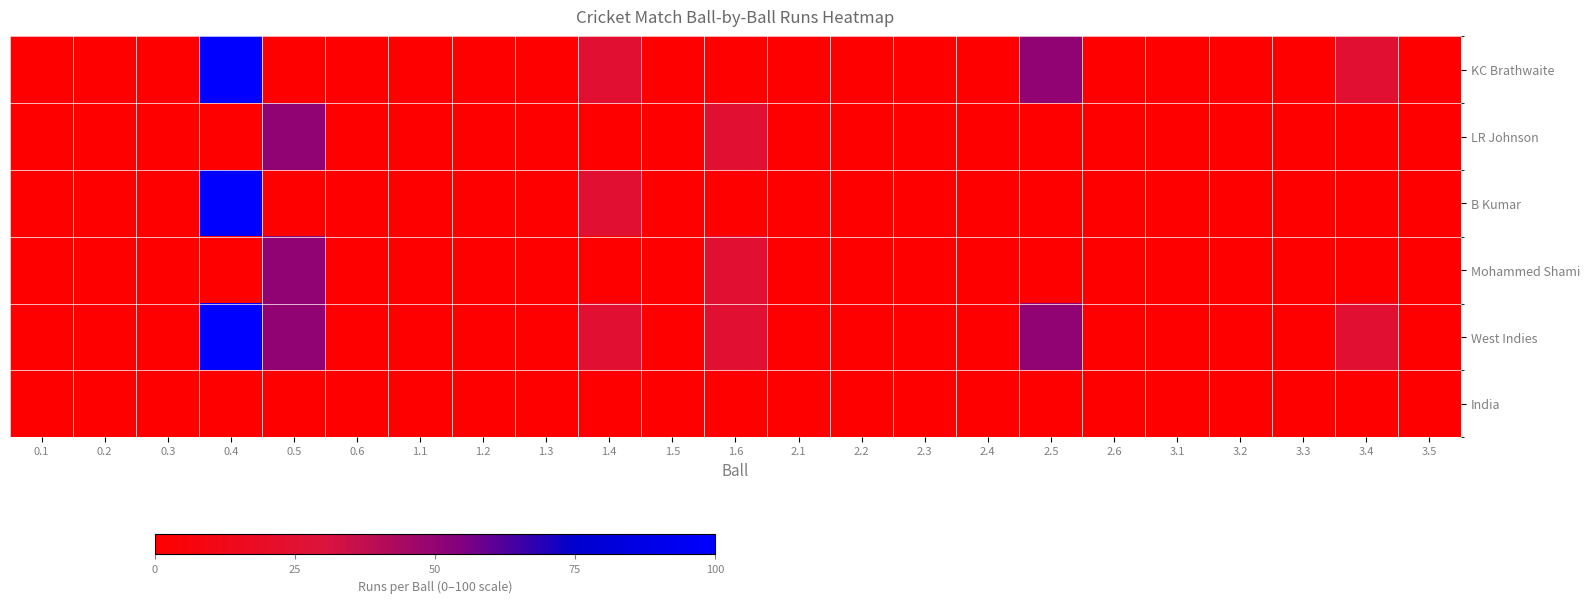

What is the spread (max minus min) of values at 3.4?

25